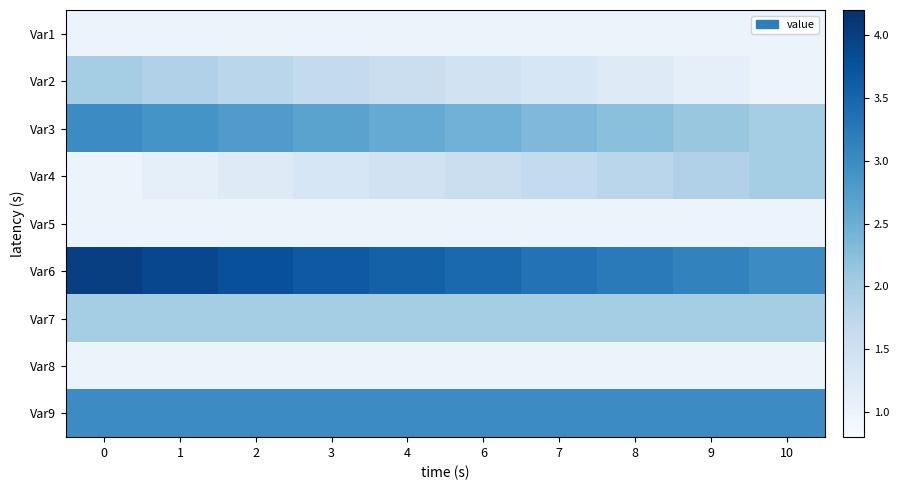

What is the difference between the highest and lowest values at 7?

2.3